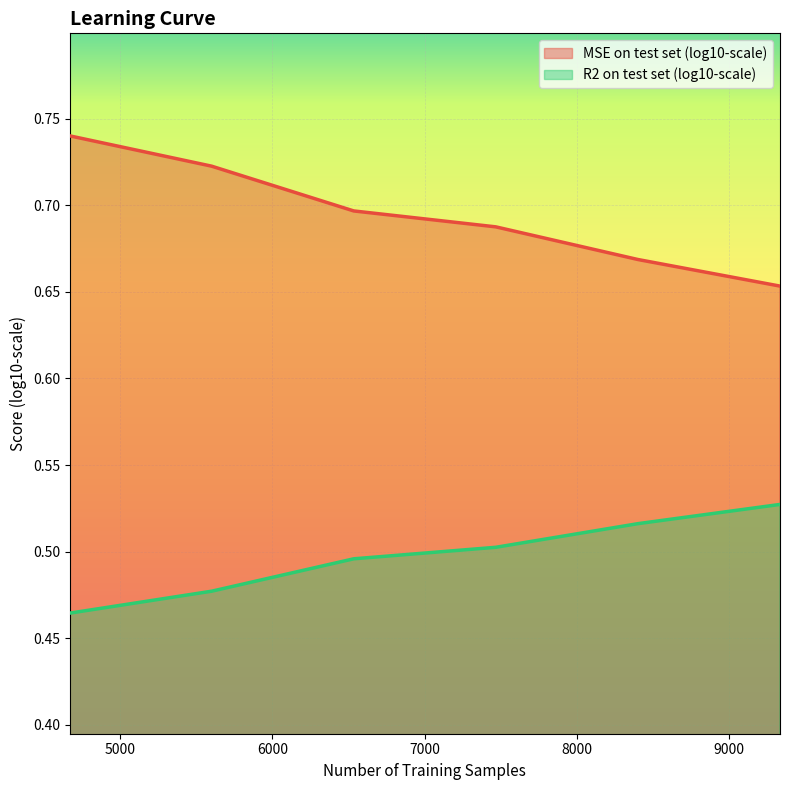

Does the chart display data point markers on the line(s)?

No